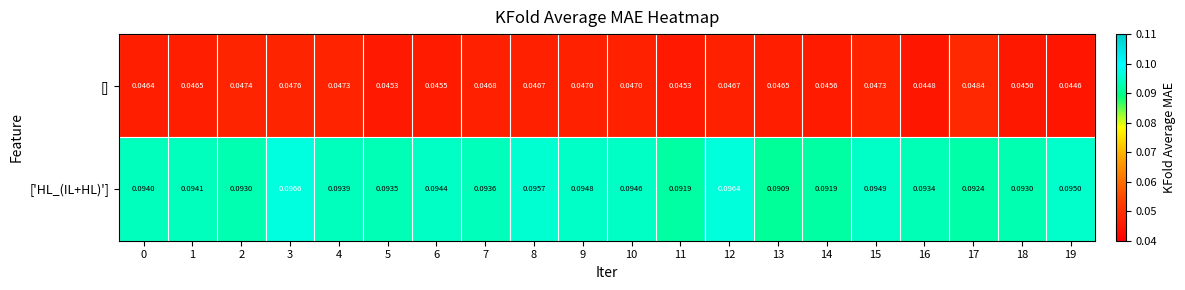

List the series in order of their peak value, highest first.

['HL_(IL+HL)'], []